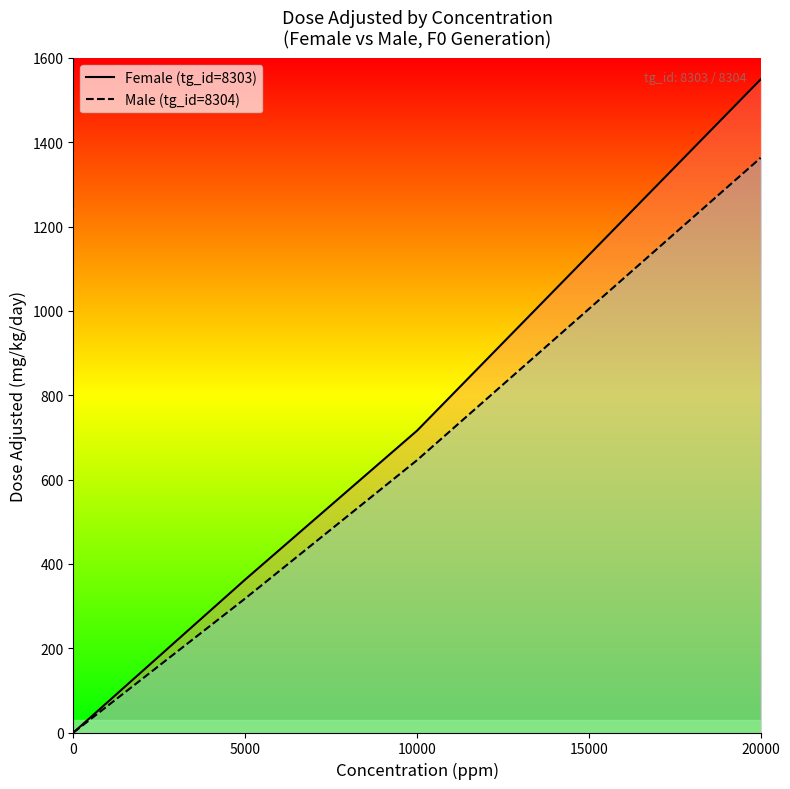

How many values in Male (tg_id=8304) are above zero?

3